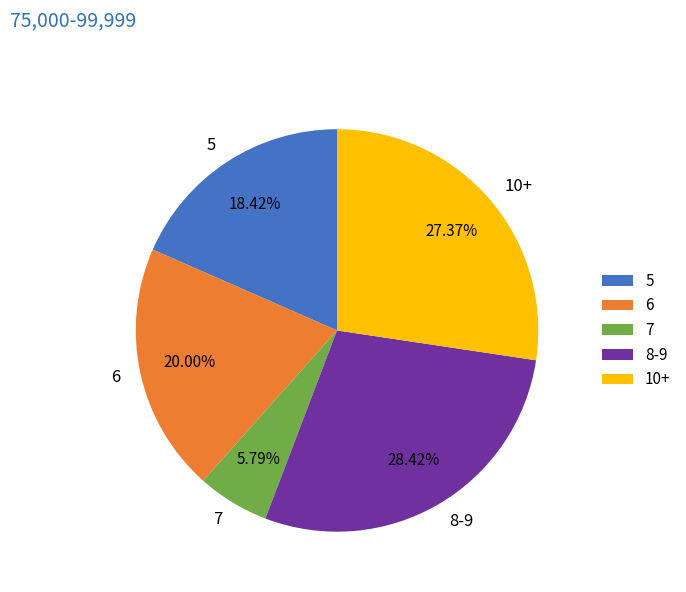

What is the largest slice in the pie chart?

8-9